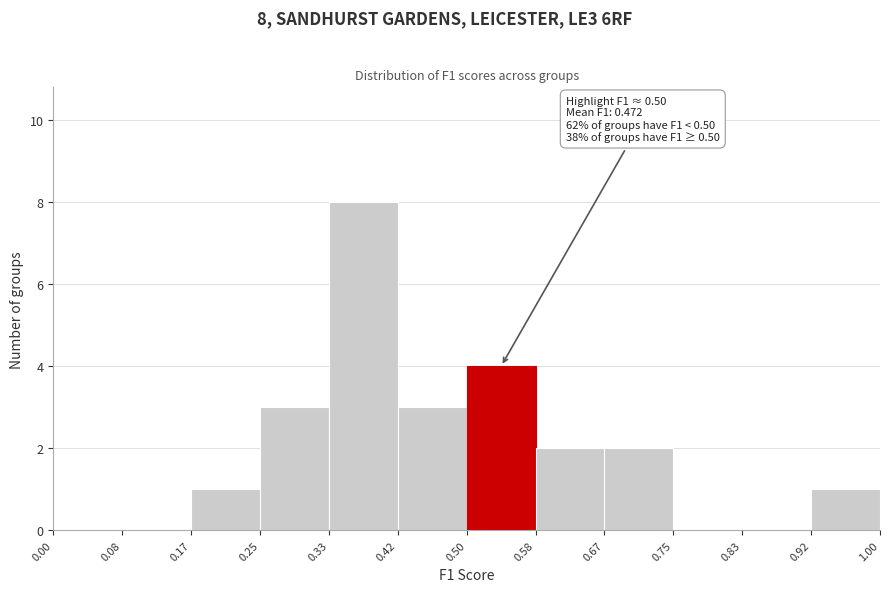

Which range on the x-axis has the tallest bar?

0.33 to 0.42